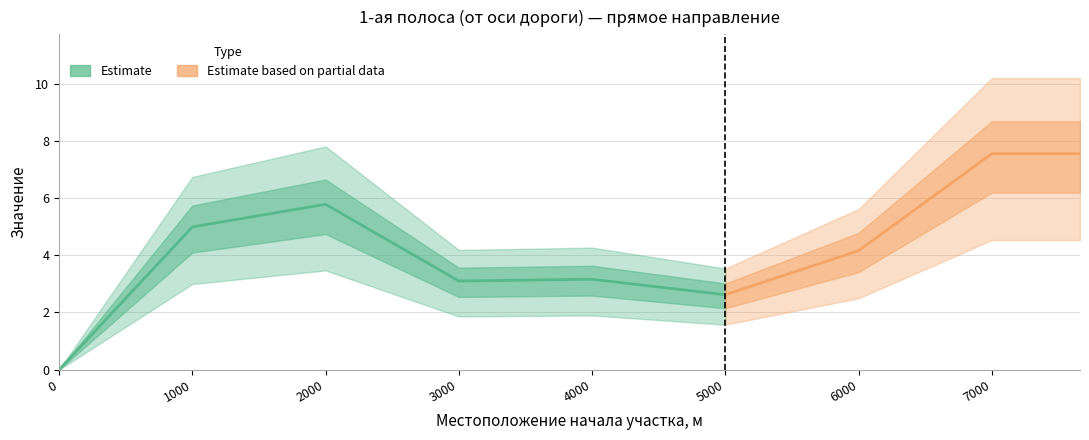

How many points are higher than both their immediate neighbors (excluding endpoints)?

2